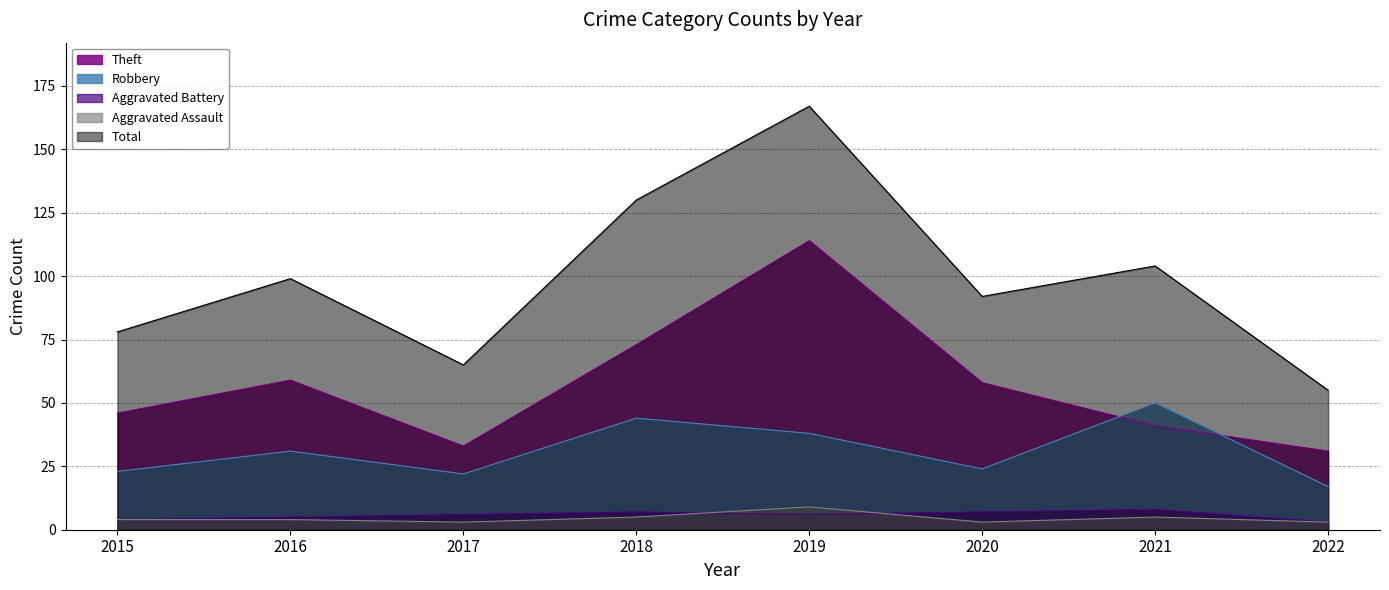

True or false: Aggravated Battery and Theft cross at least once.

False